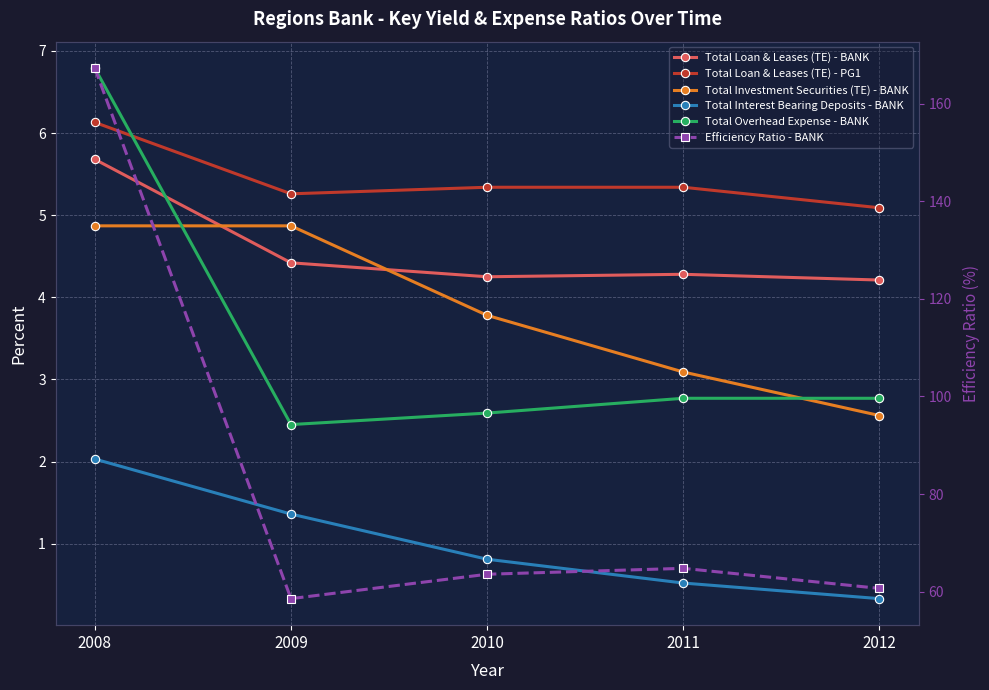

True or false: Total Loan & Leases (TE) - BANK and Total Investment Securities (TE) - BANK cross at least once.

True